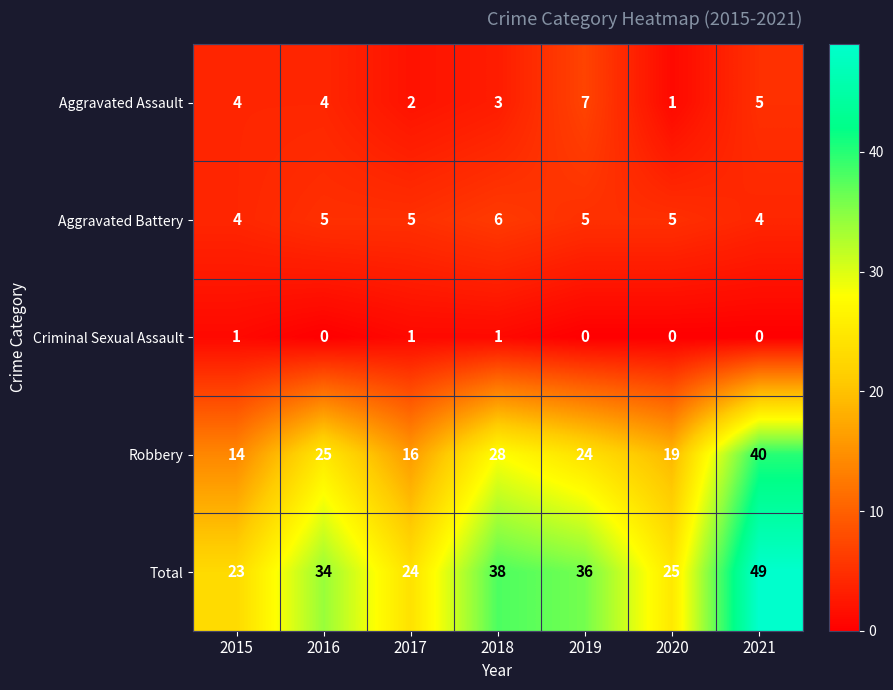

List the series in order of their peak value, highest first.

Total, Robbery, Aggravated Assault, Aggravated Battery, Criminal Sexual Assault